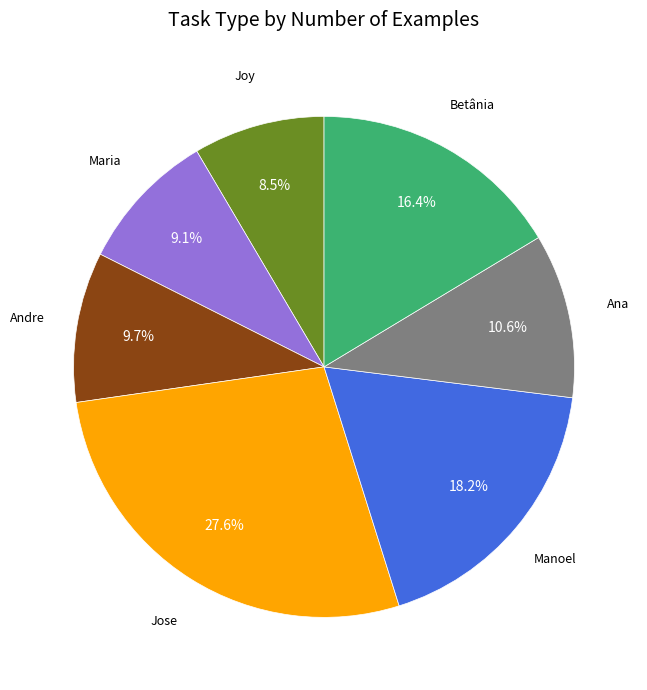

How many slices are in this pie chart?

7